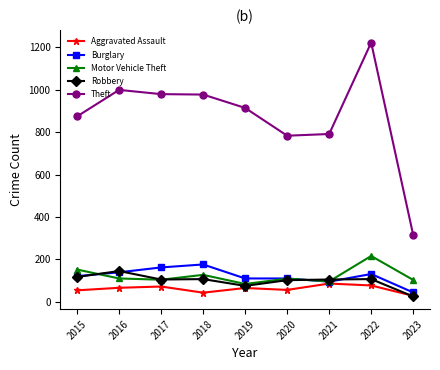

Is the value of Theft at 2021 greater than the value of Robbery at 2020?

Yes